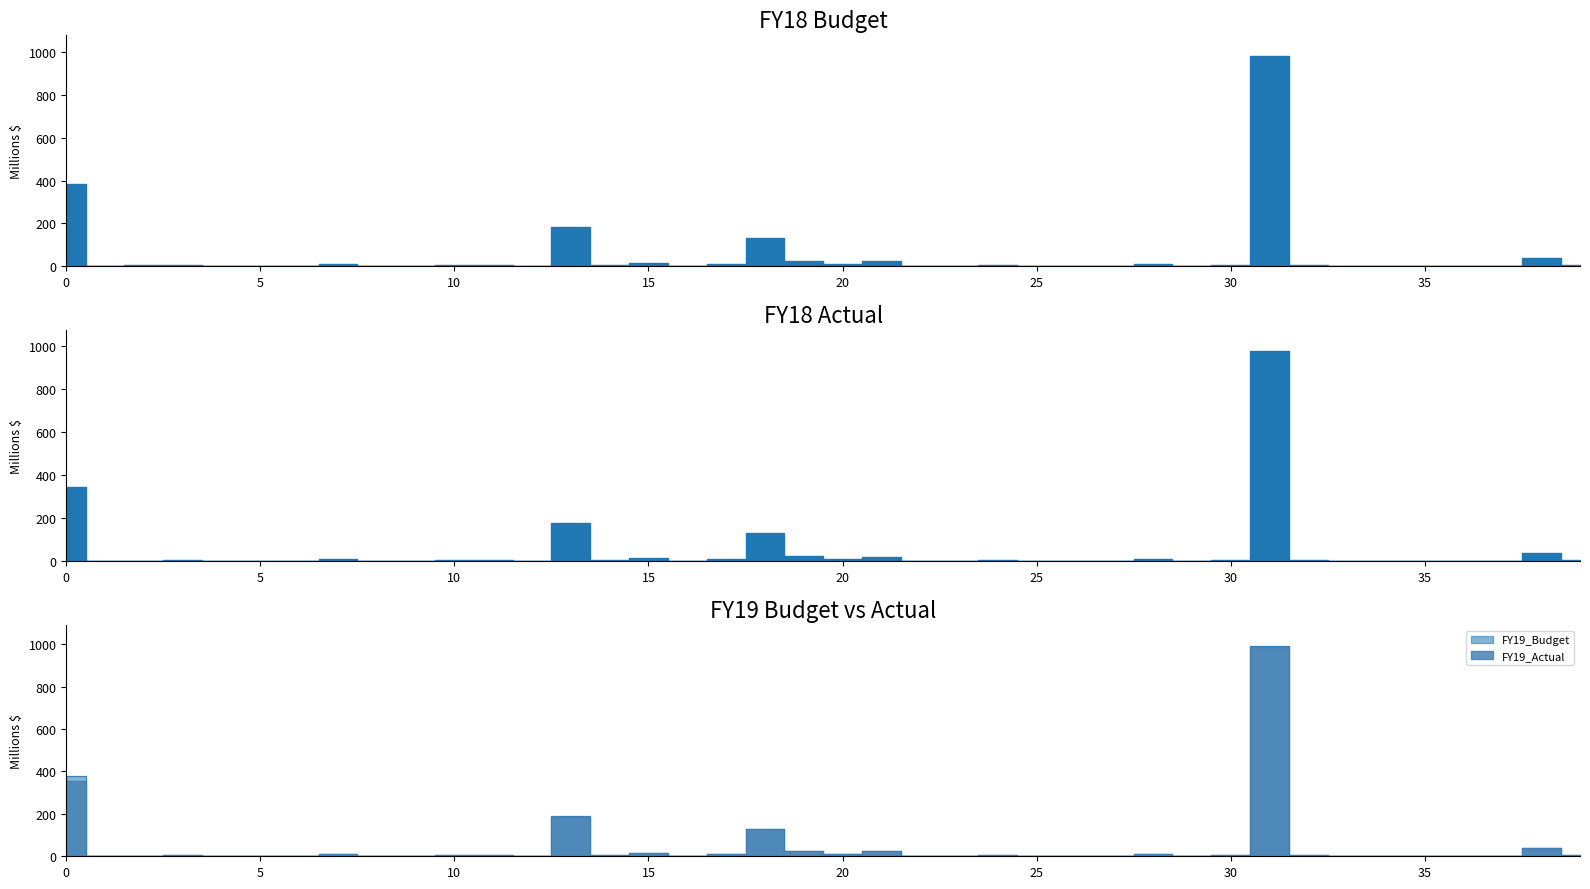

True or false: FY18_Actual and FY18_Budget cross at least once.

False